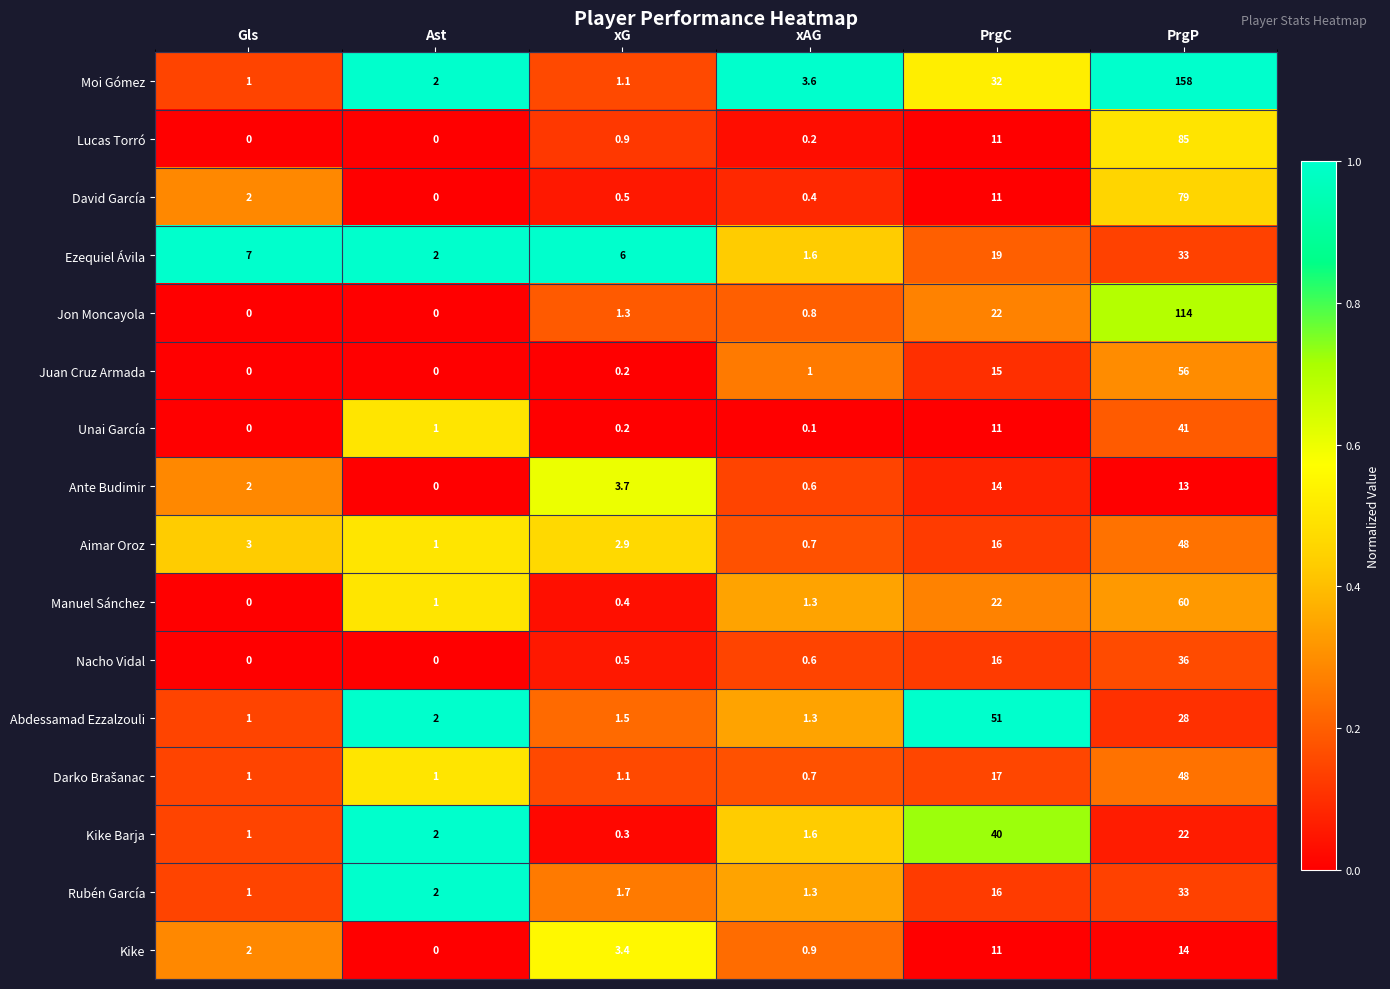

True or false: Kike Barja has a value of 2.6 at xAG.

False